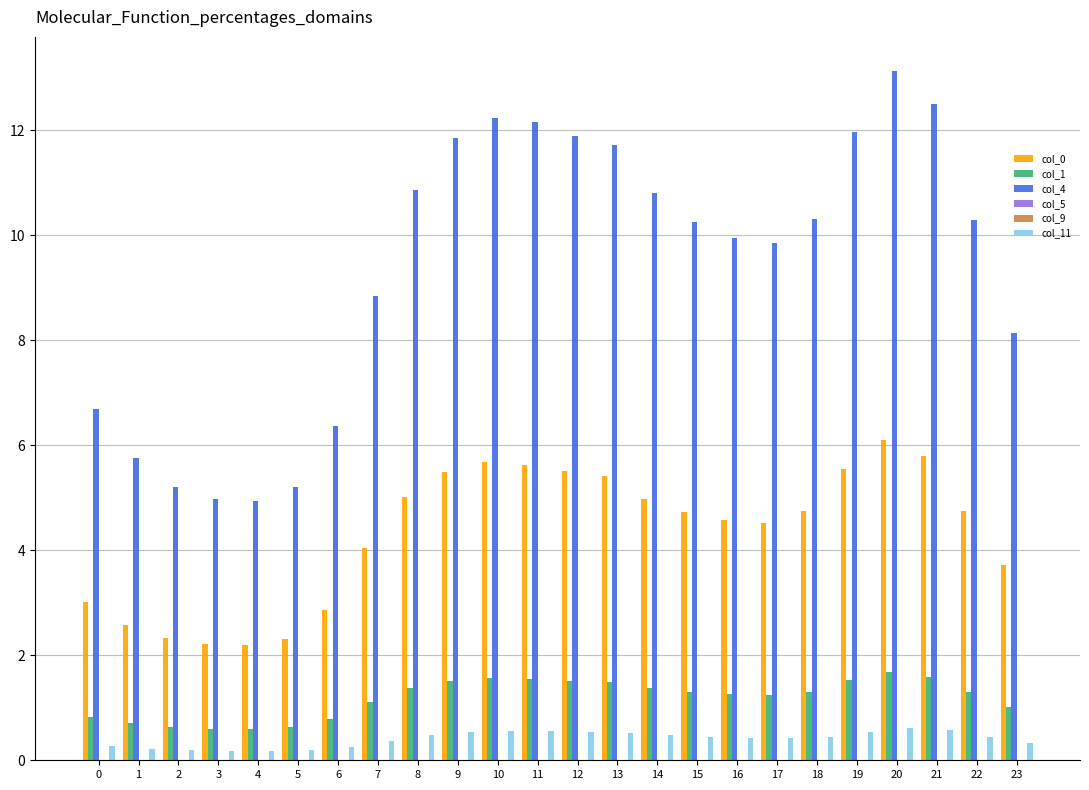

How many series are shown in this chart?

5